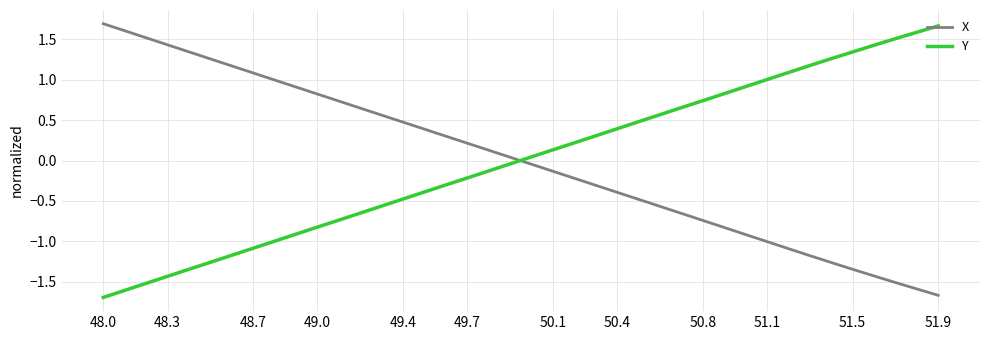

What is the highest value of the Y series?

1.7